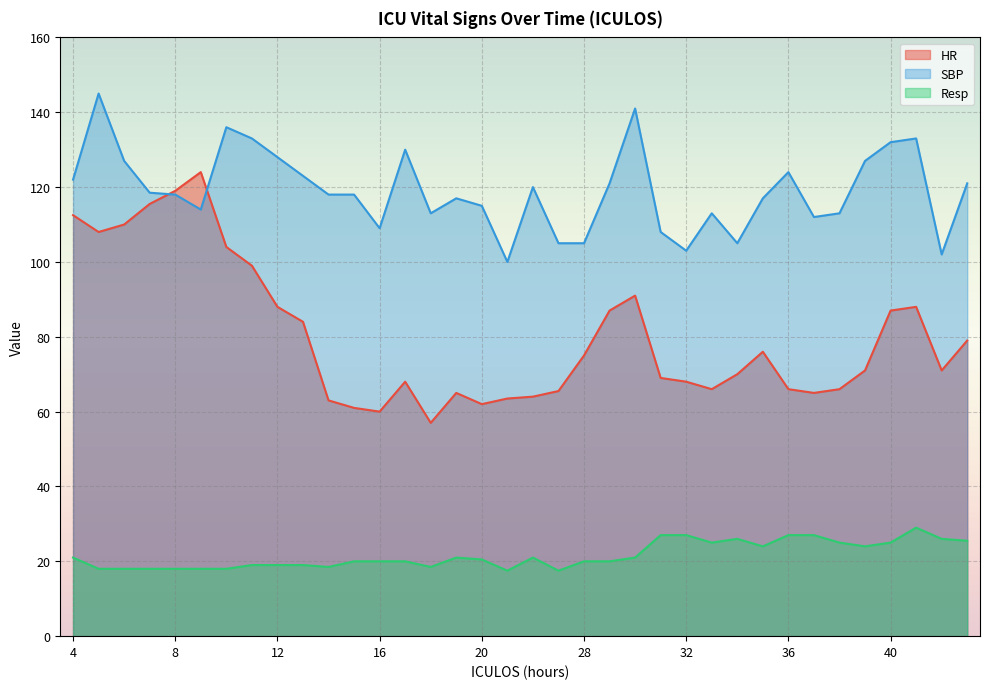

How many data points in SBP are above 118?

17